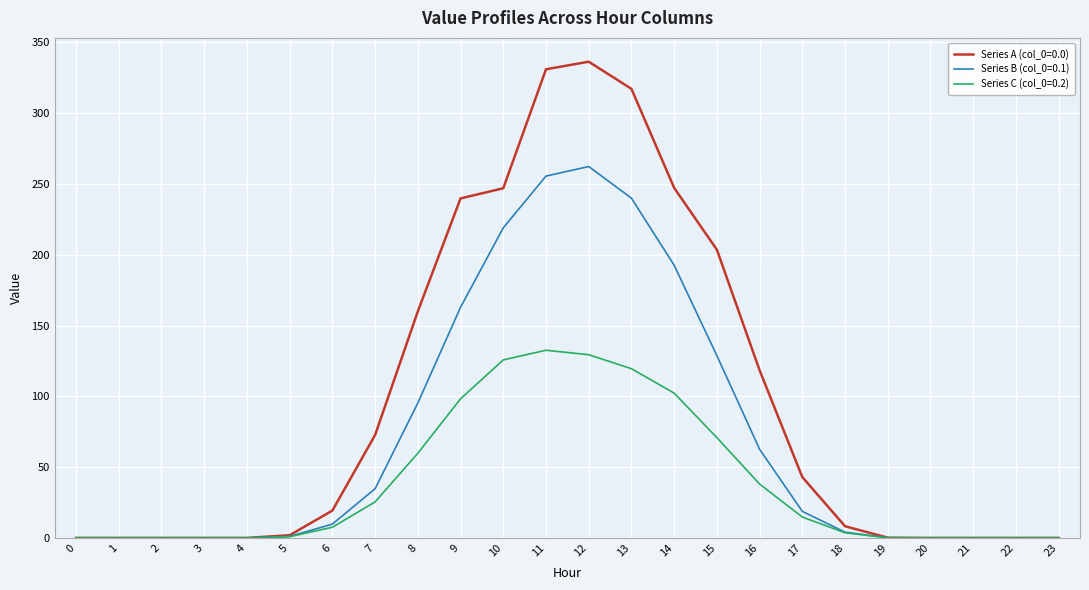

How many lines are shown in the chart?

3